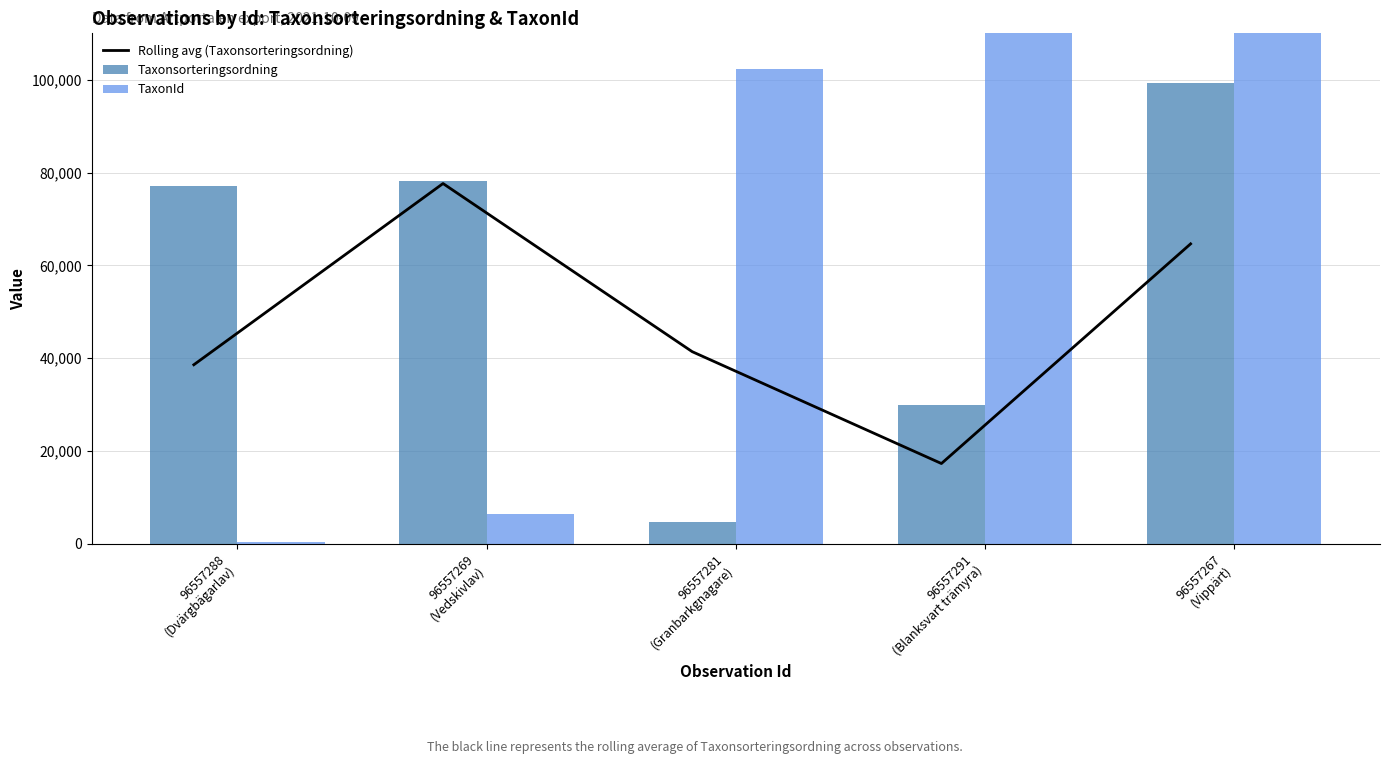

The value of Taxonsorteringsordning at 96557291
(Blanksvart trämyra) is 29897.0. True or false?

True